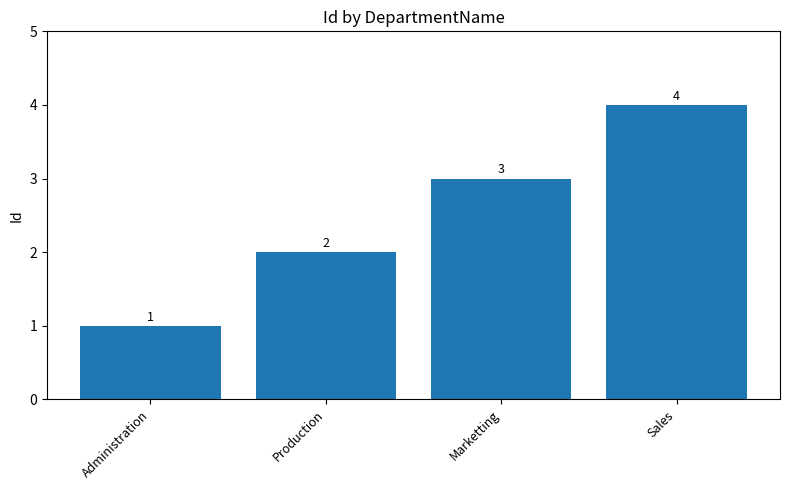

What is the change in value from Production to Sales?

+2